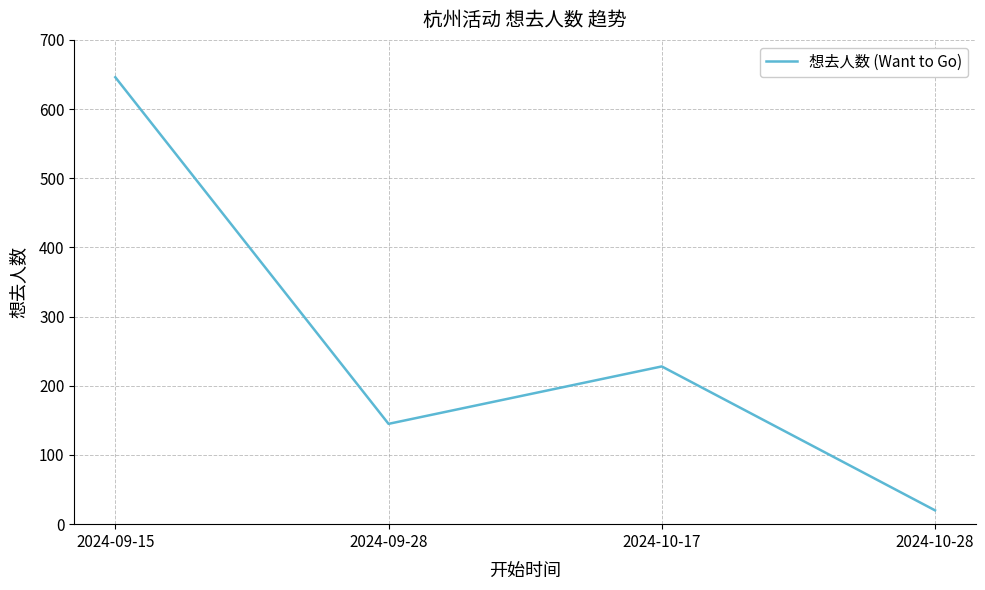

Reading right to left, what are all the values shown in this chart?

2024-10-28=20	2024-10-17=228	2024-09-28=145	2024-09-15=646